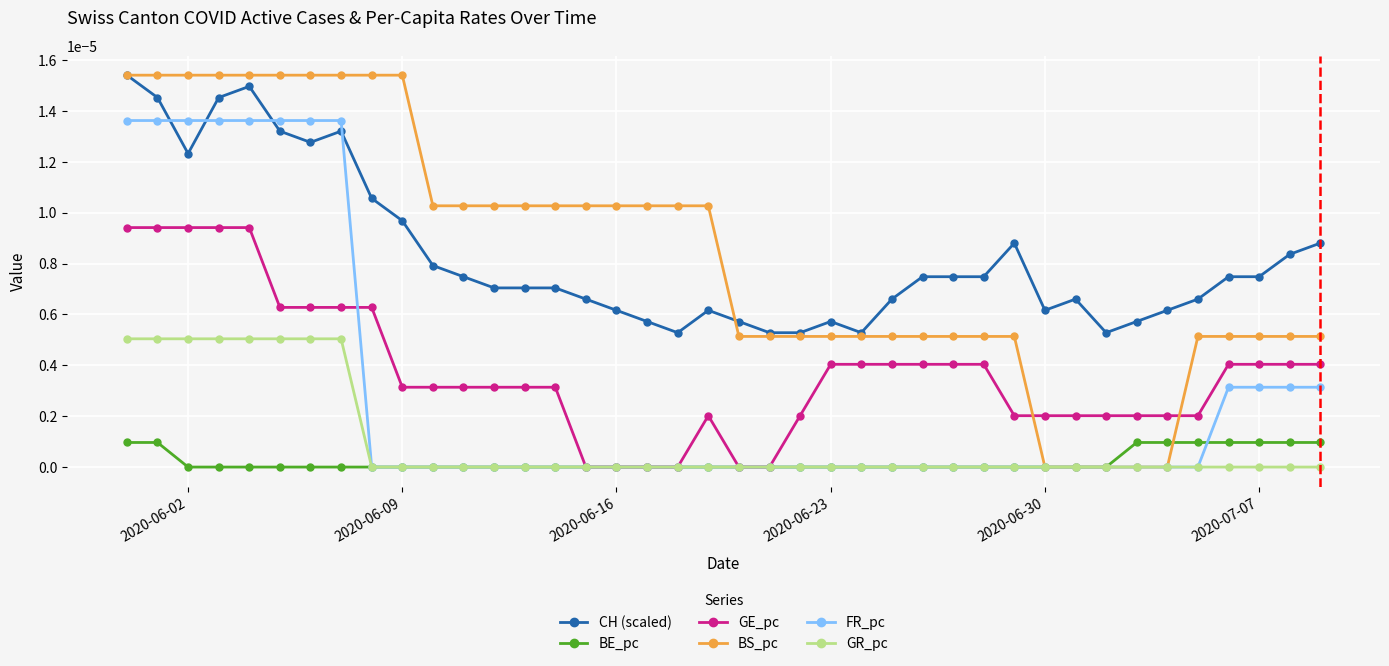

True or false: CH (scaled) and GE_pc intersect in this chart.

False